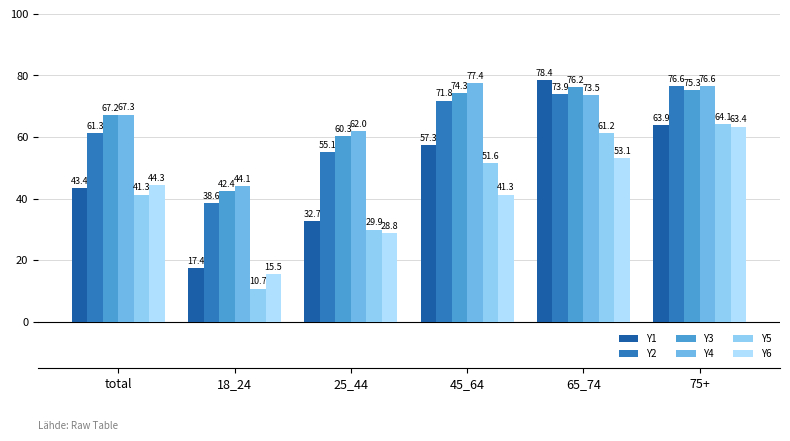

At which label does Y5 reach its peak?

75+